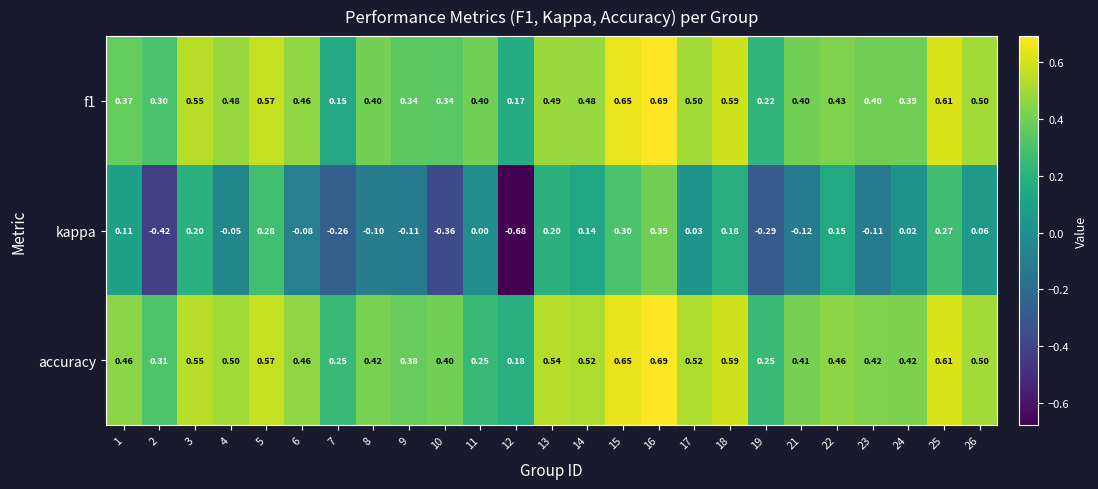

Which series has the widest spread of values?

kappa